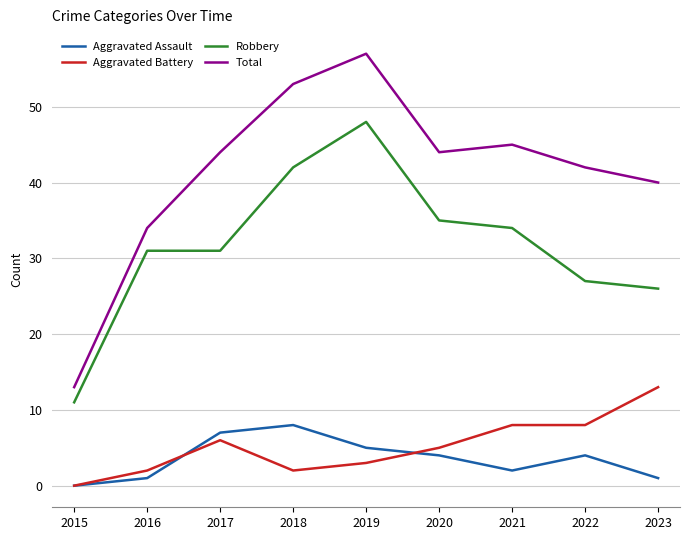

At how many categories does at least one series exceed 55?

1